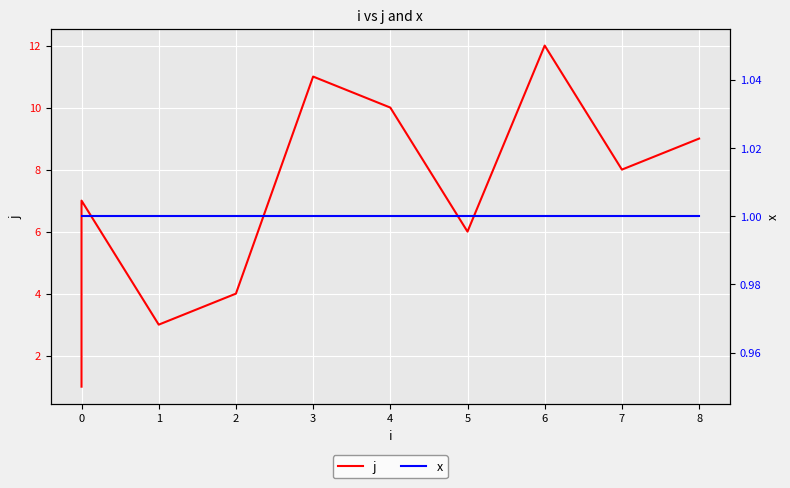

True or false: x and j intersect in this chart.

False